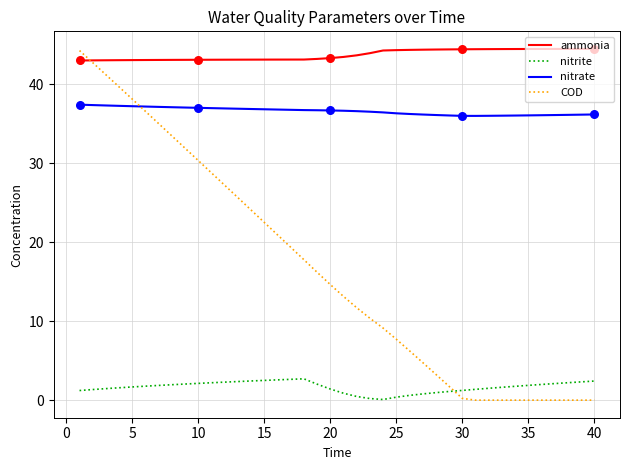

Which series has the largest range (max minus min)?

COD